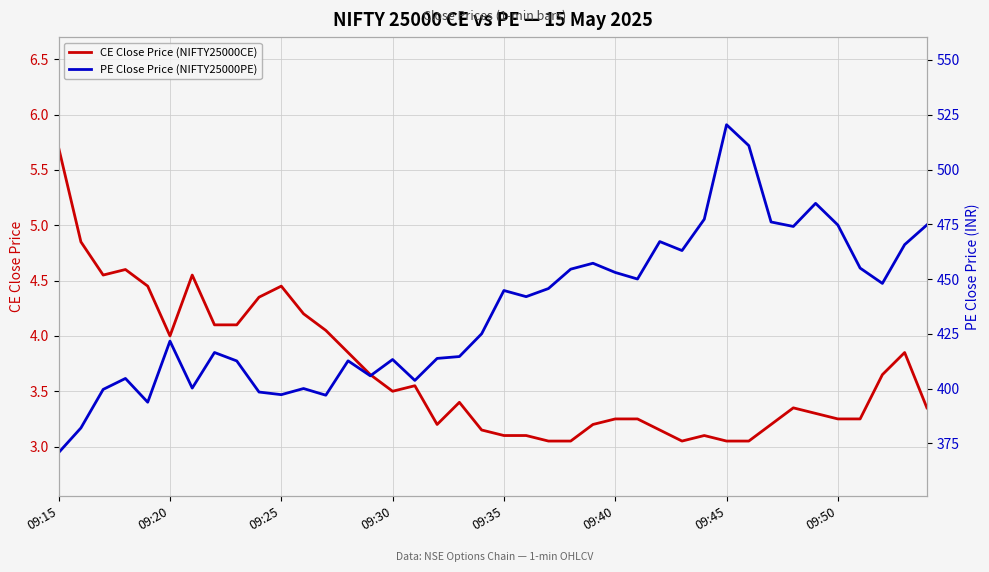

List the series in order of their peak value, lowest first.

CE Close Price (NIFTY25000CE), PE Close Price (NIFTY25000PE)